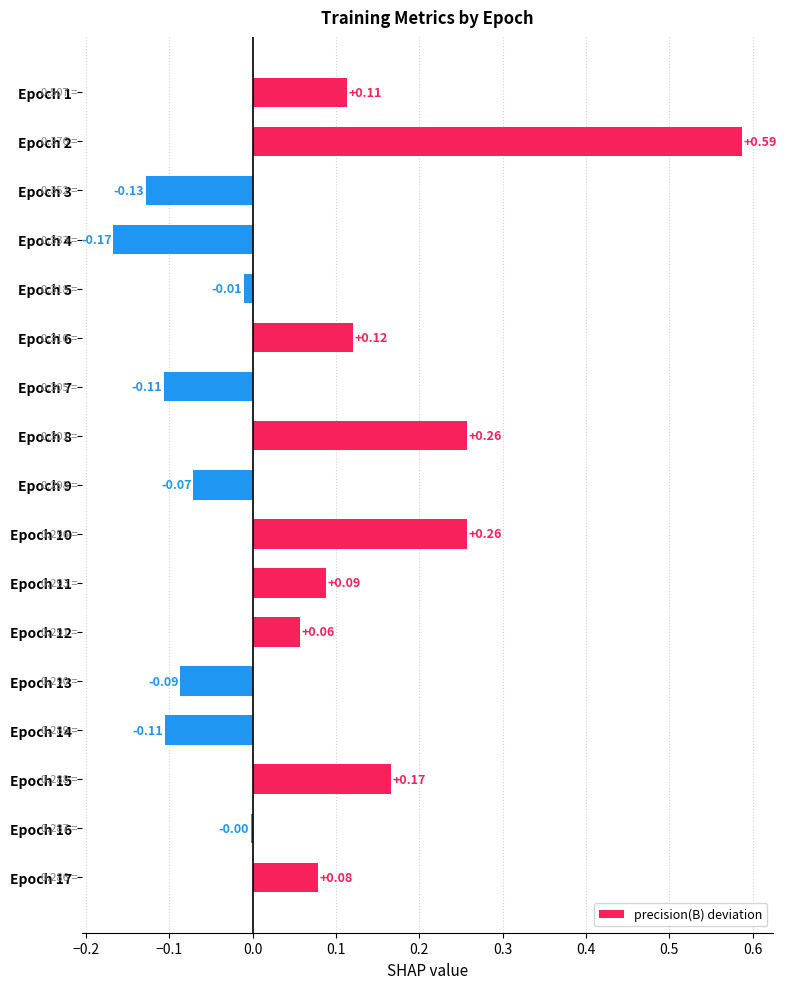

Which has a higher value, Epoch 3 or Epoch 7?

Epoch 7